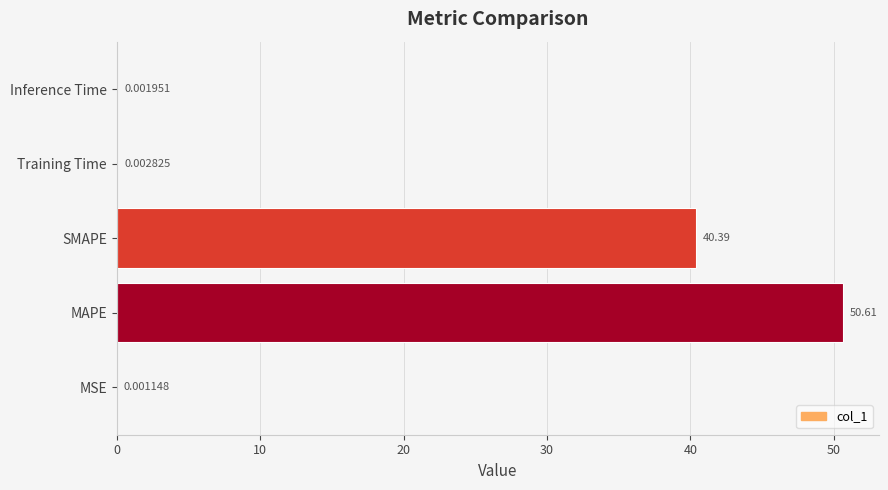

What is the sum of all values?

91.0